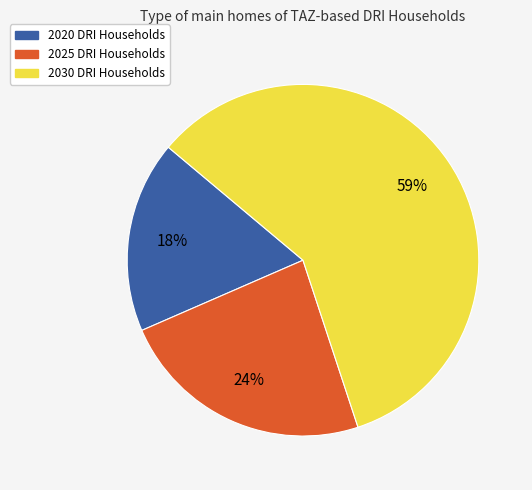

Does 2025 DRI Households represent more than half of the total?

No